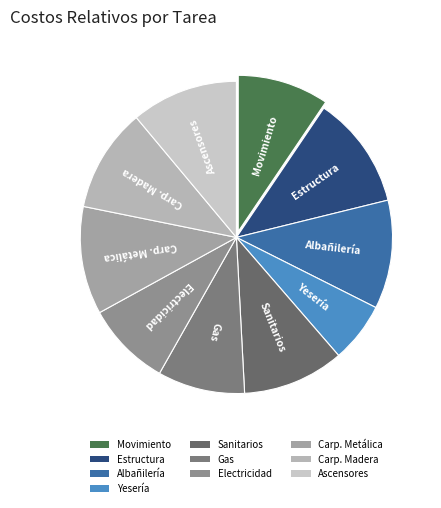

What is the ratio of the value at Sanitarios to the value at Electricidad?

1.2